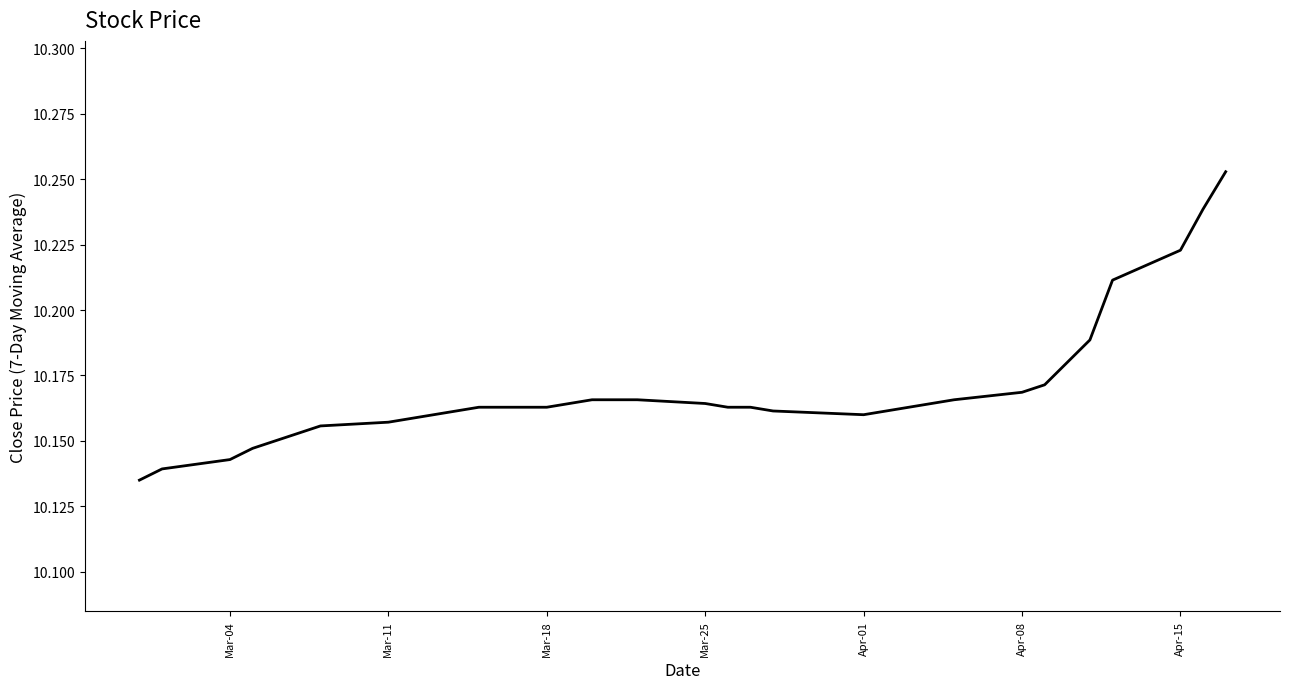

What is the sum of all values?

345.7